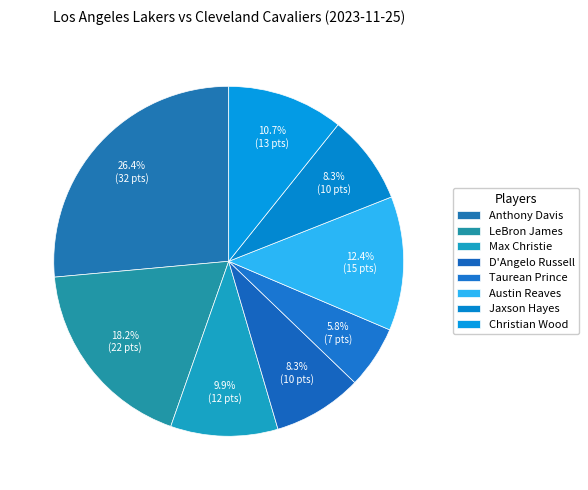

How many slices are in this pie chart?

8